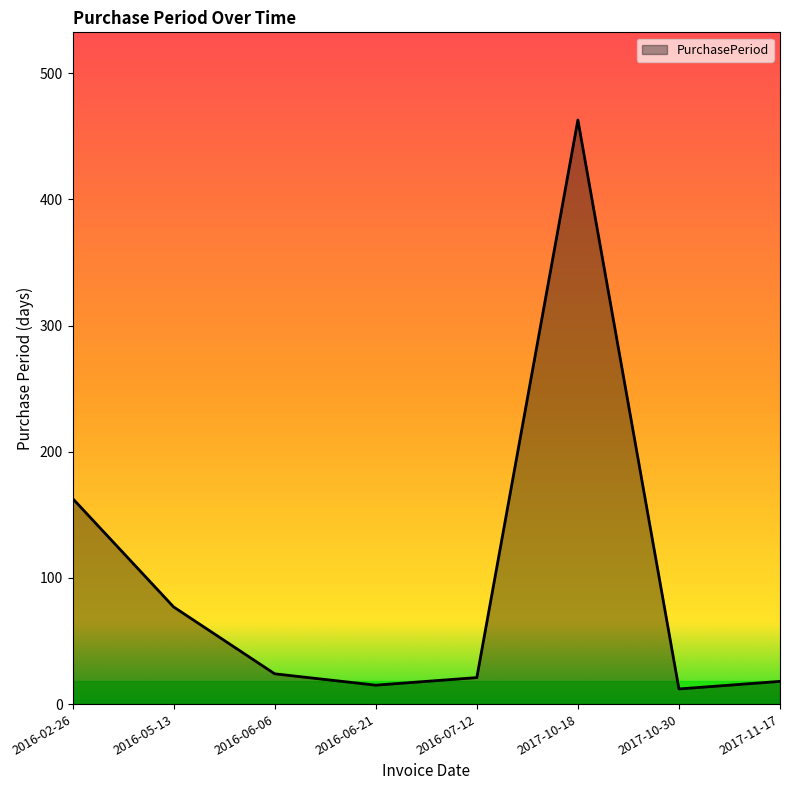

Which category has the highest value across all series?

2017-10-18